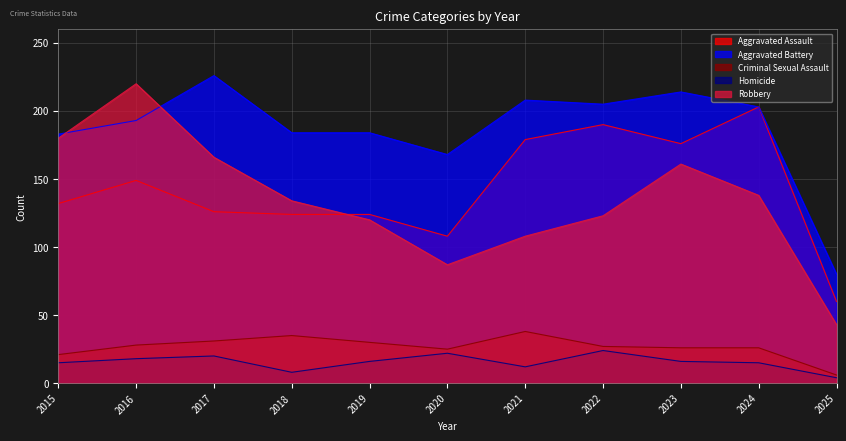

Which series has the widest spread of values?

Robbery